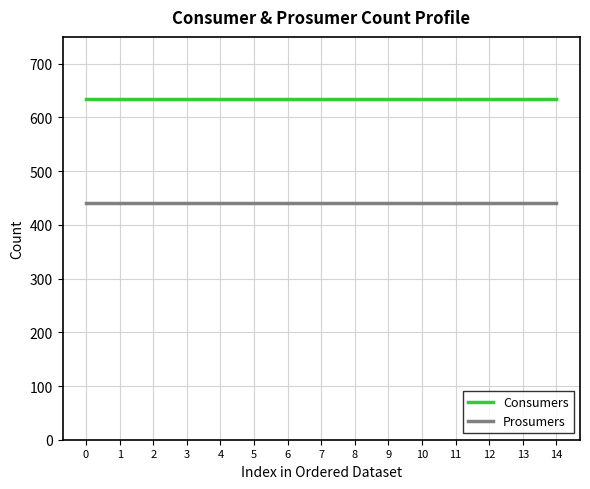

List the series in order of their overall mean, lowest first.

Prosumers, Consumers